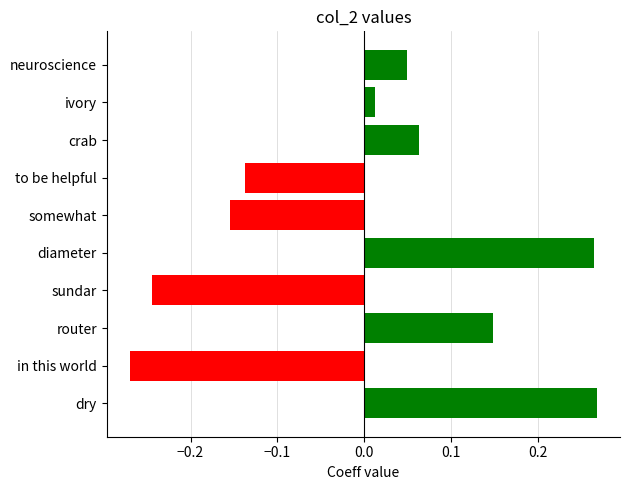

What is the difference between the maximum and second lowest values?

0.5